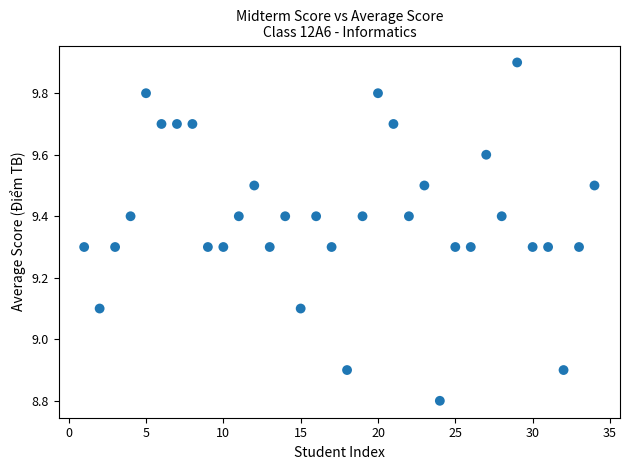

What is the range of Y values (max minus min)?

1.1